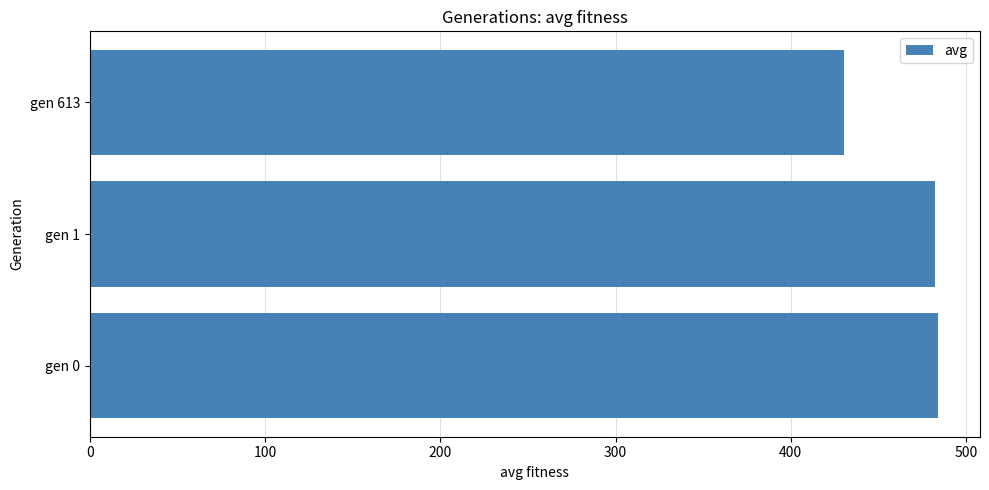

Are the bars horizontal?

Yes